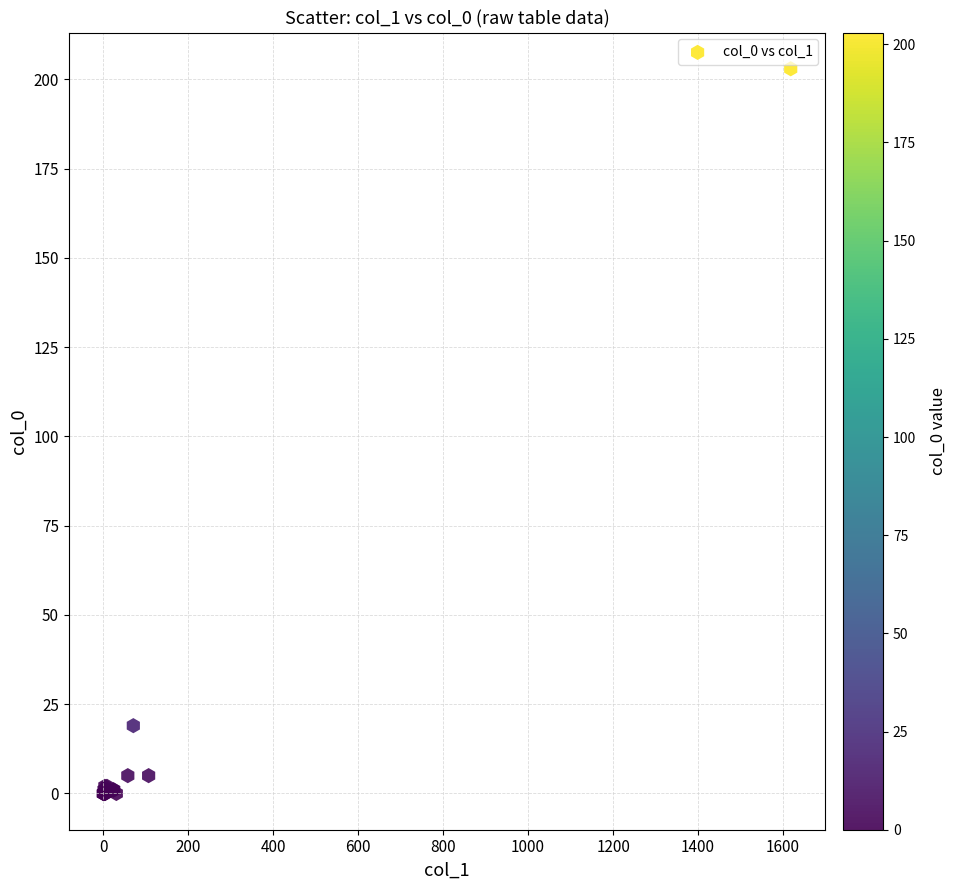

What Y value in the scatter plot is closest to 101?

19